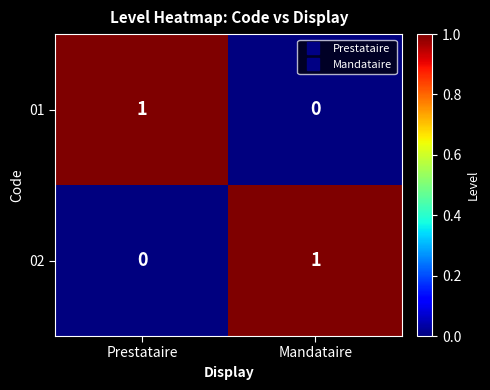

How many series are shown in this chart?

2